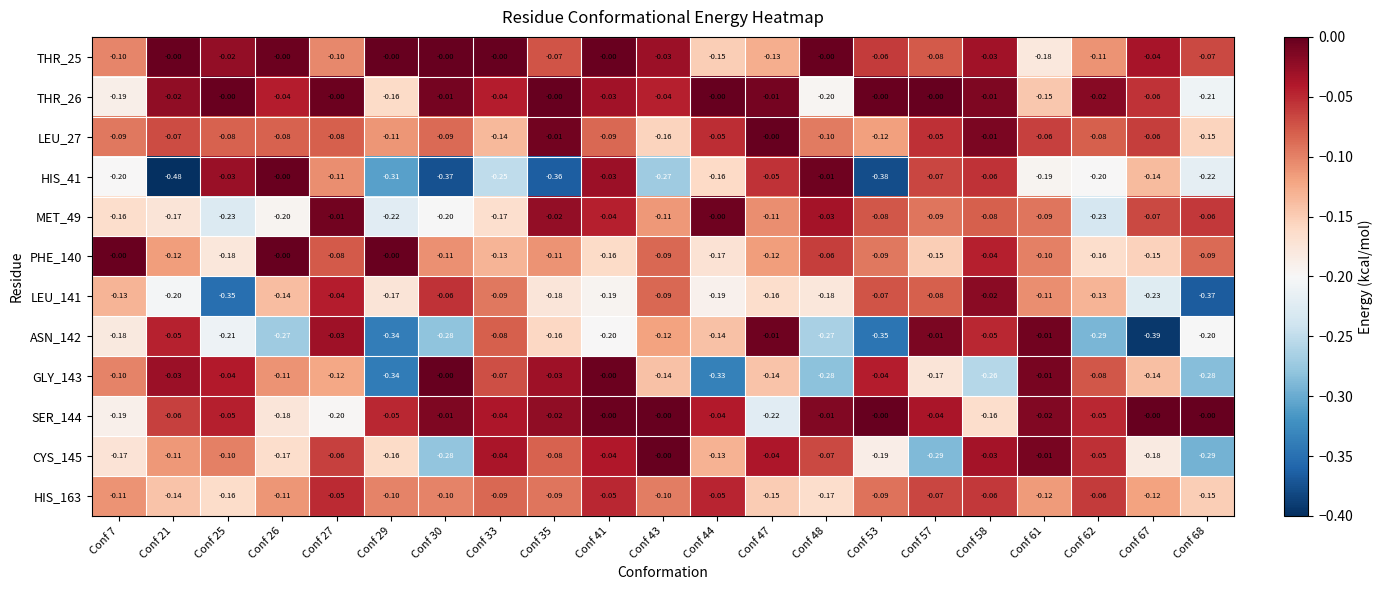

Is the value of THR_25 at Conf 33 greater than the value of SER_144 at Conf 35?

Yes